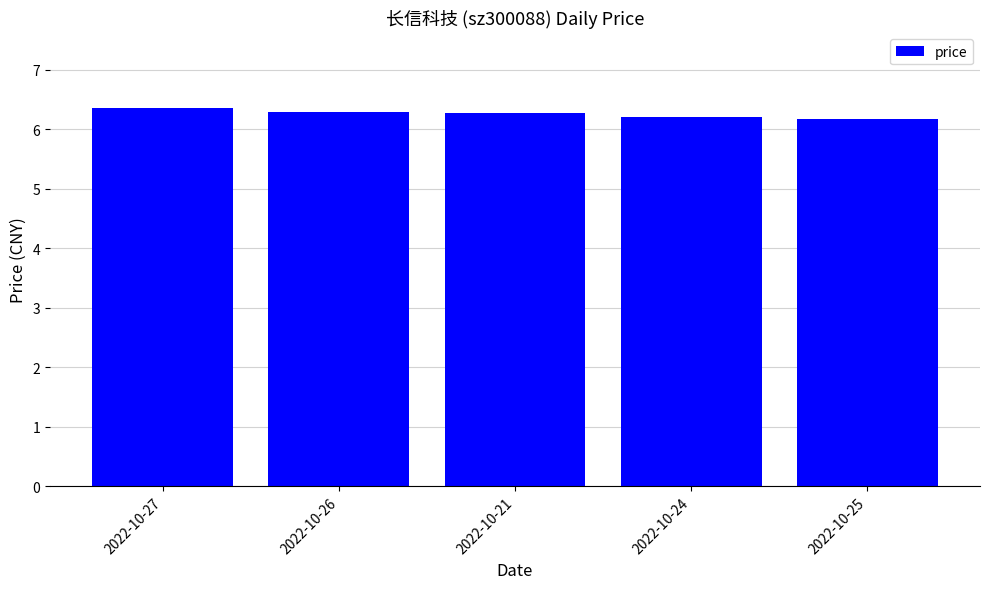

What is the difference between the second highest and minimum values?

0.1